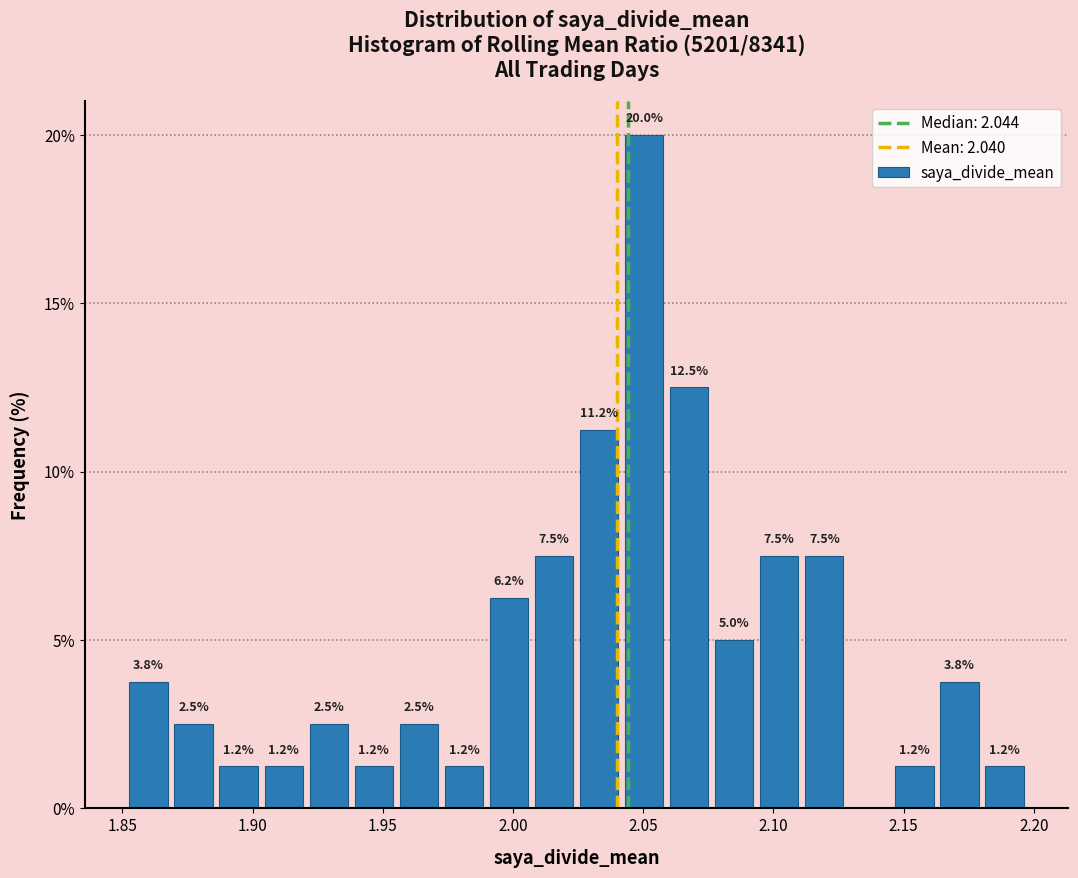

Read against the x-axis, roughly where is the centre of the tallest bar?

2.050